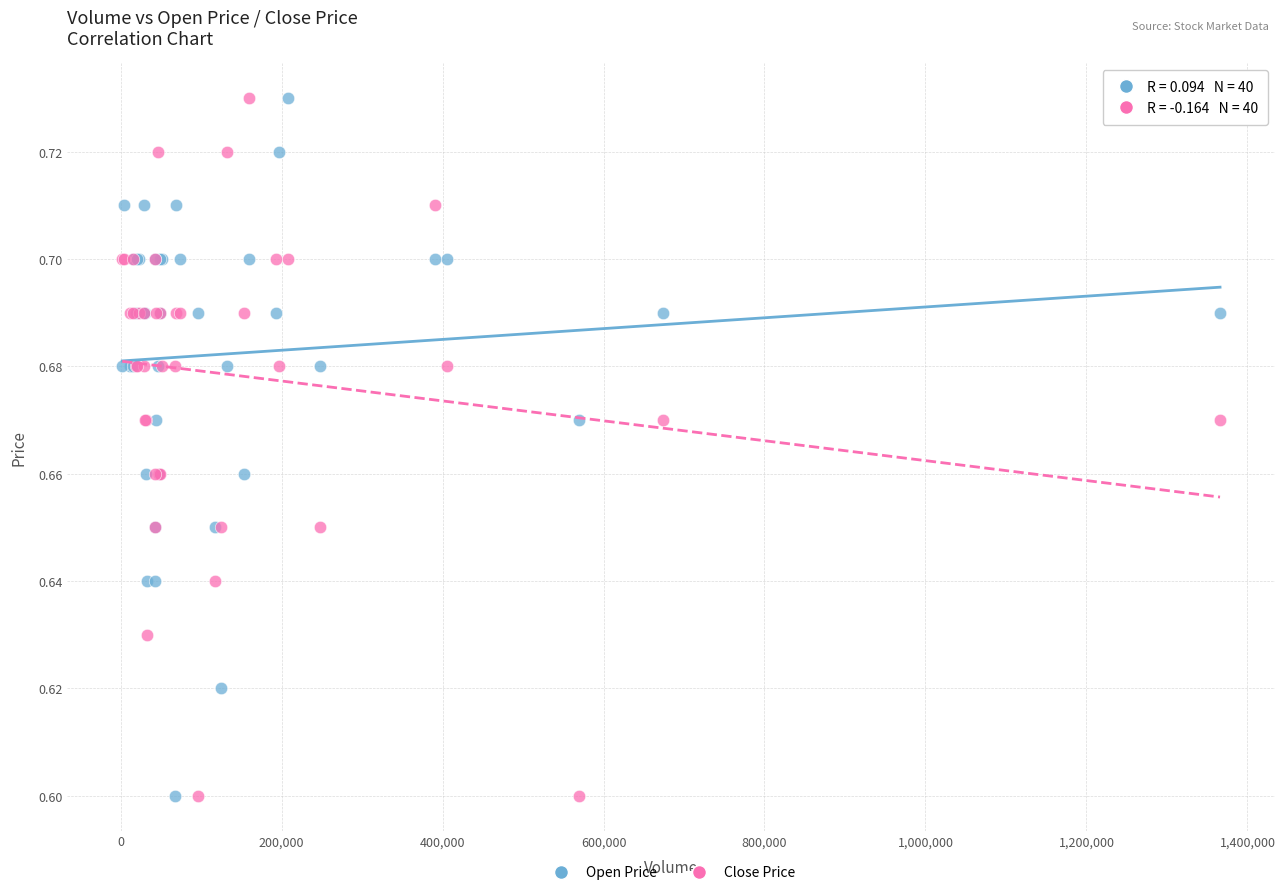

What is the X range (max minus min) for the scatter plot?

1363867.0